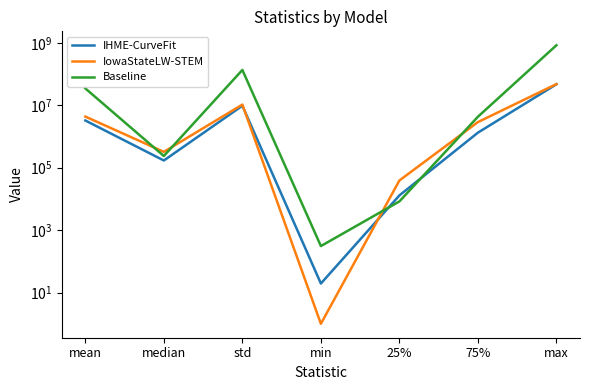

In IowaStateLW-STEM, how many points are higher than both neighbors (excluding endpoints)?

1